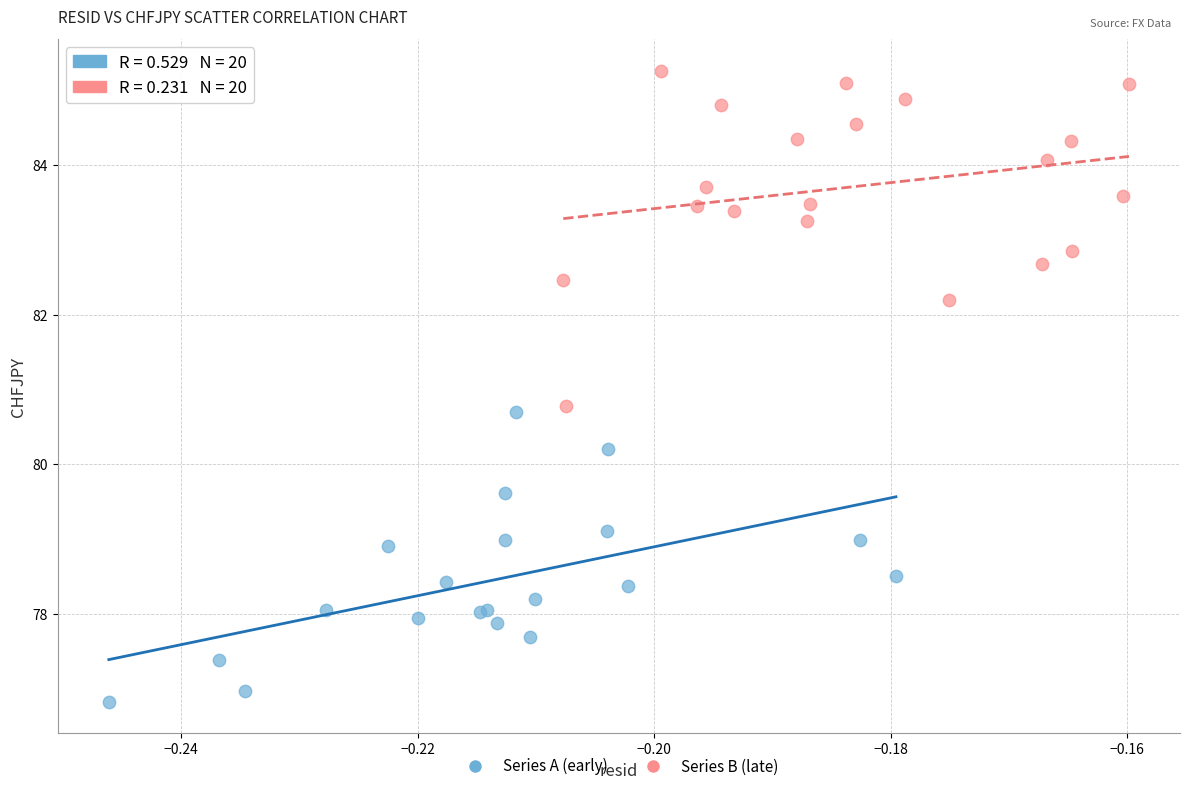

Which series has the largest Y range (max minus min)?

Series B (late)